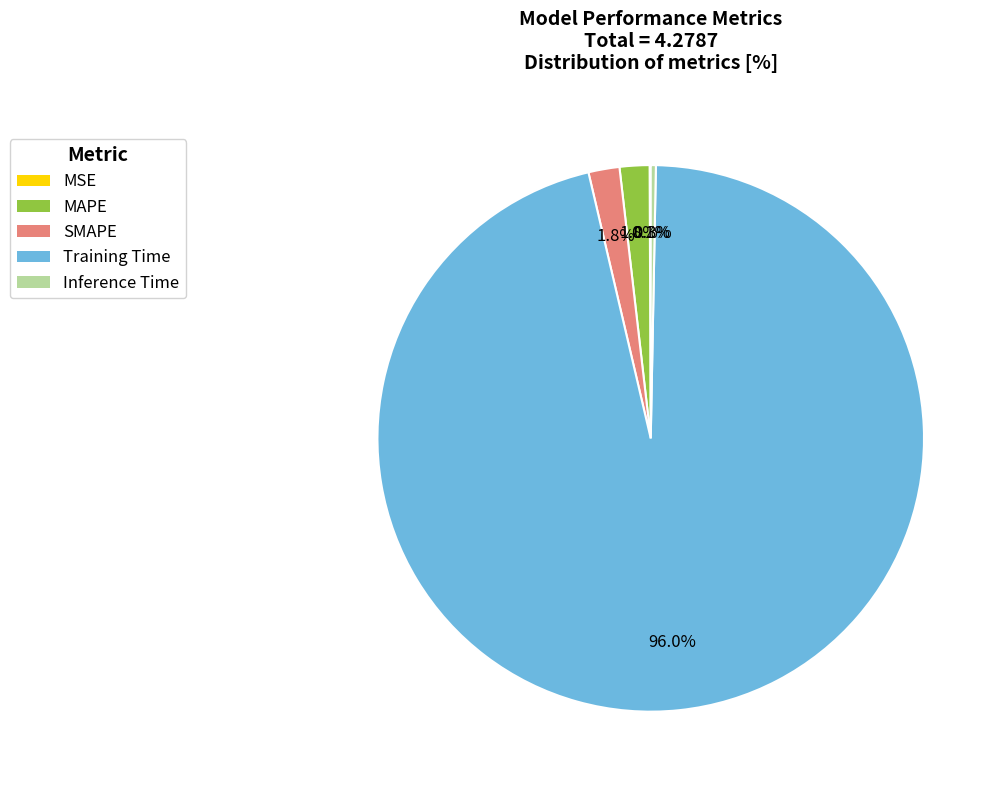

What is the majority slice?

Training Time